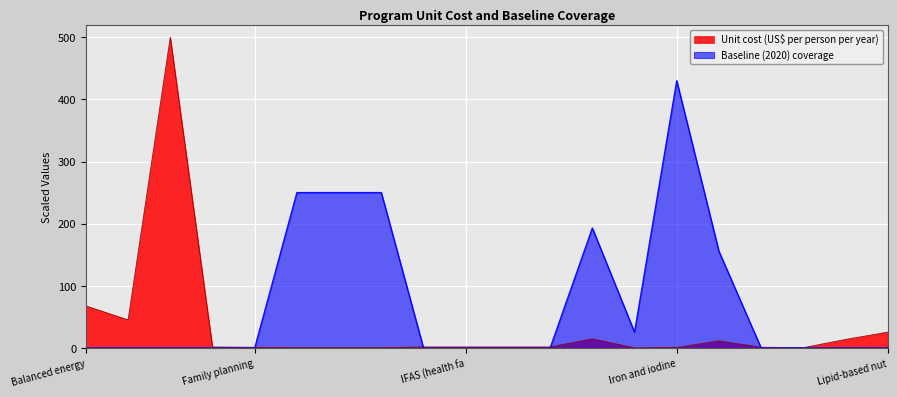

What is the maximum value shown in the chart?

500.0